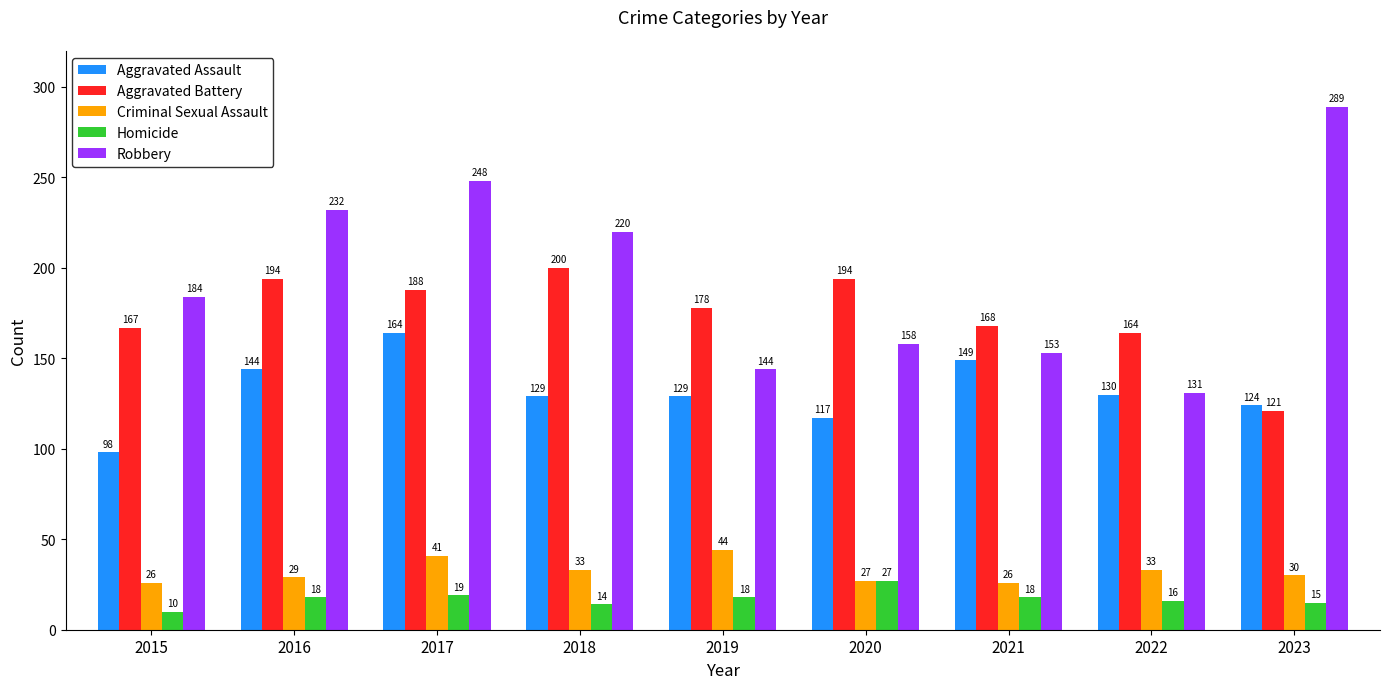

Reading left to right, transcribe all the data shown in this chart.

Aggravated Assault: 98	144	164	129	129	117	149	130	124
Aggravated Battery: 167	194	188	200	178	194	168	164	121
Criminal Sexual Assault: 26	29	41	33	44	27	26	33	30
Homicide: 10	18	19	14	18	27	18	16	15
Robbery: 184	232	248	220	144	158	153	131	289